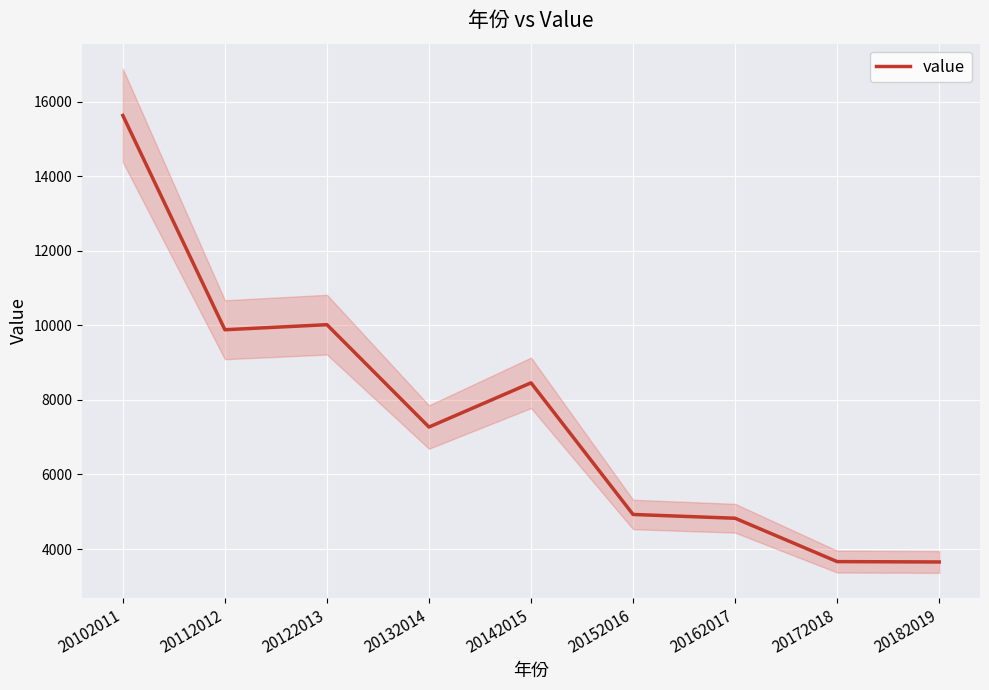

Between 20122013 and 20172018, which is larger?

20122013